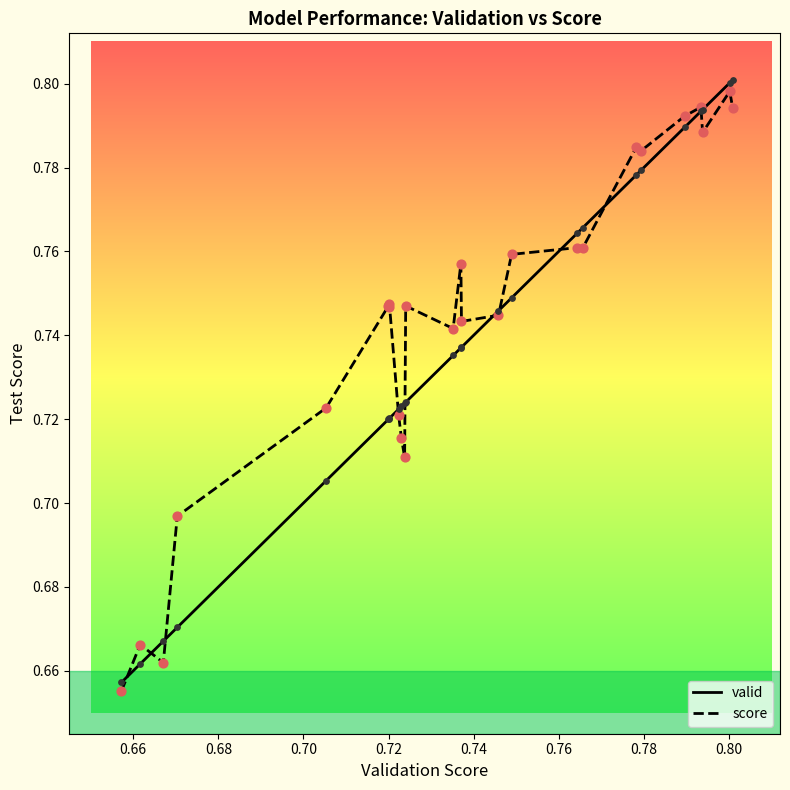

At how many categories does at least one series exceed 0?

26